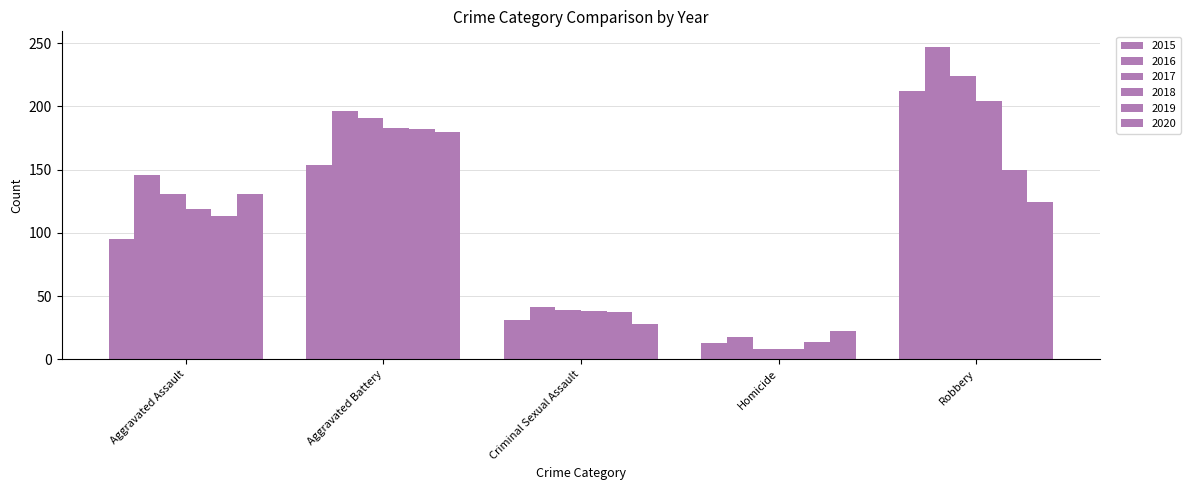

Reading left to right, transcribe all the data shown in this chart.

2015: 95	154	31	13	212
2016: 146	196	41	18	247
2017: 131	191	39	8	224
2018: 119	183	38	8	204
2019: 113	182	37	14	150
2020: 131	180	28	22	124